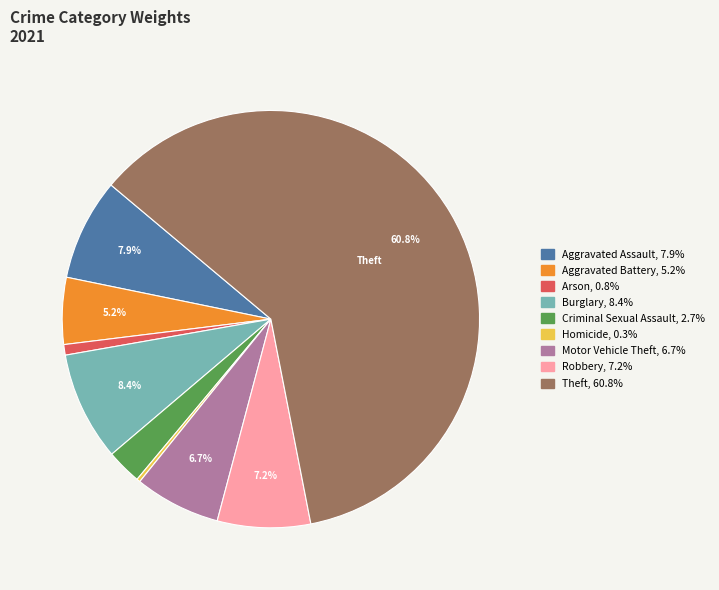

Does Aggravated Battery represent more than half of the total?

No